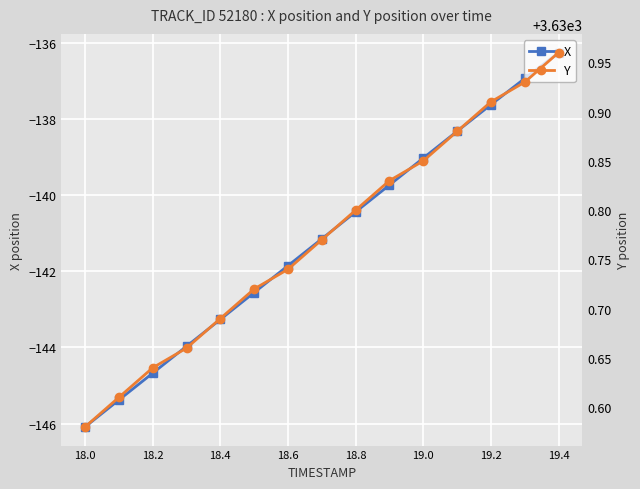

At which label does X first exceed -141?

18.8